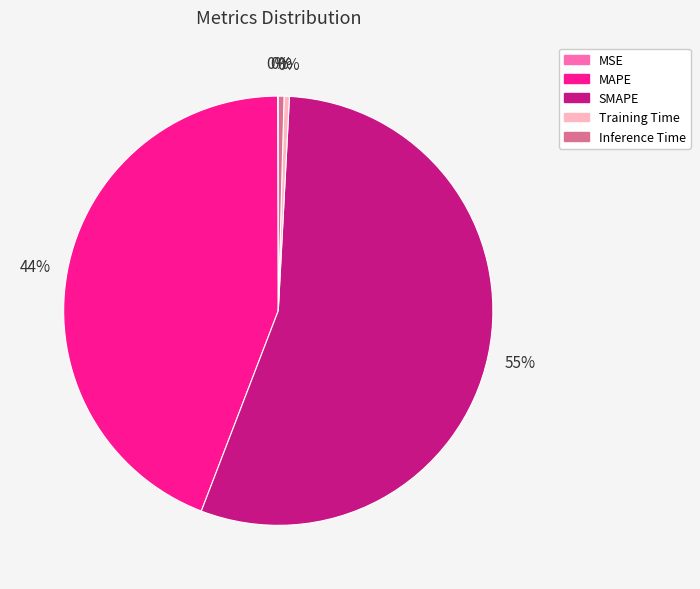

Combined, do Training Time and Inference Time account for over 50%?

No